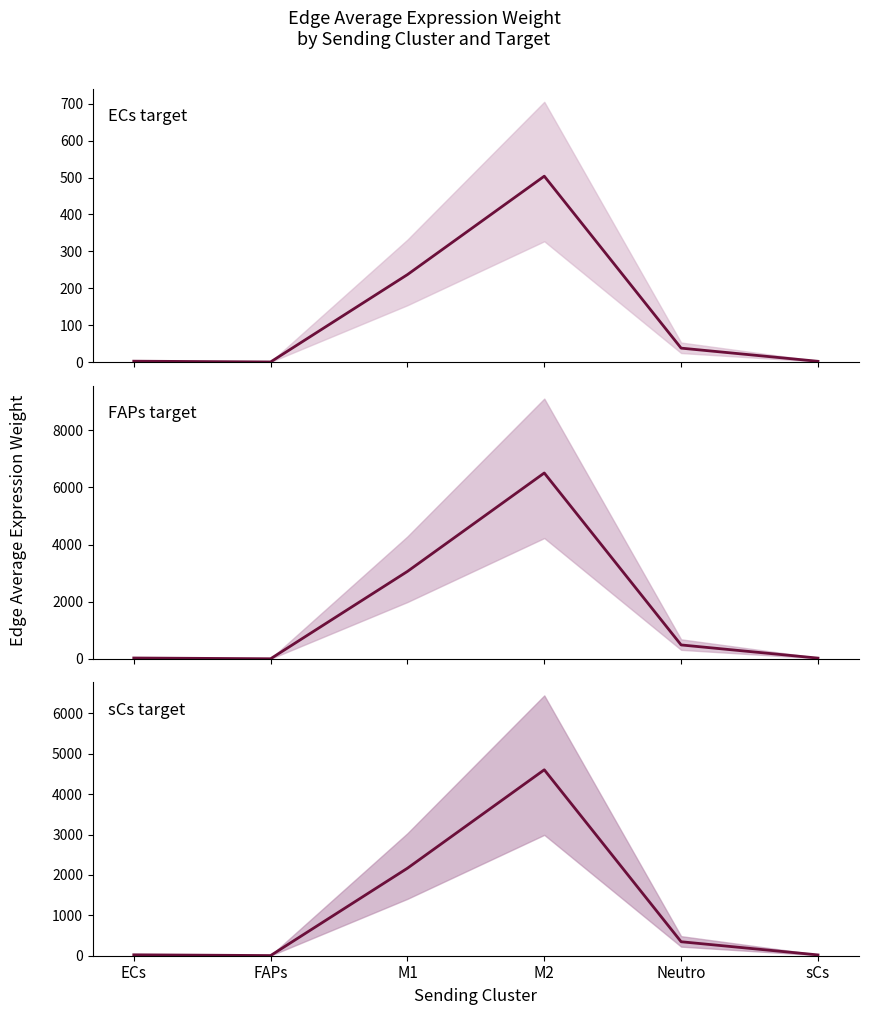

Where does the FAPs target series first go above 489?

M1